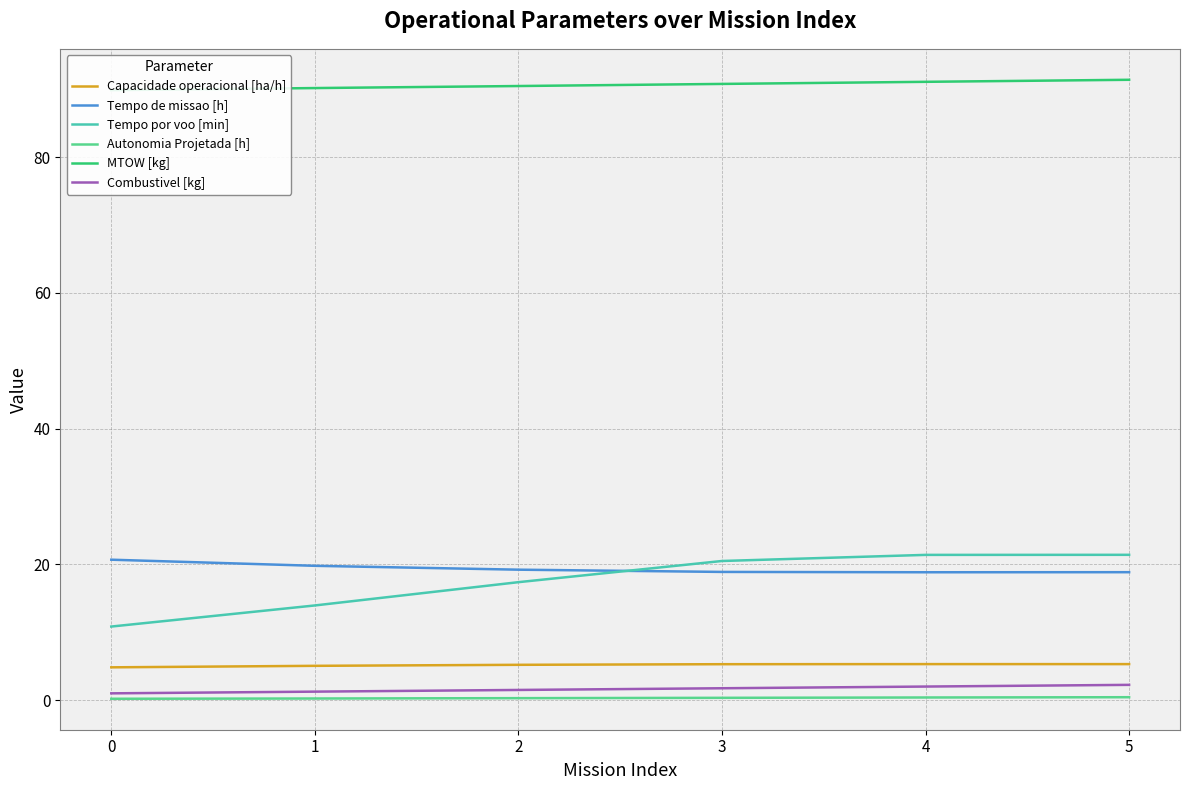

What is the smallest value displayed?

0.2